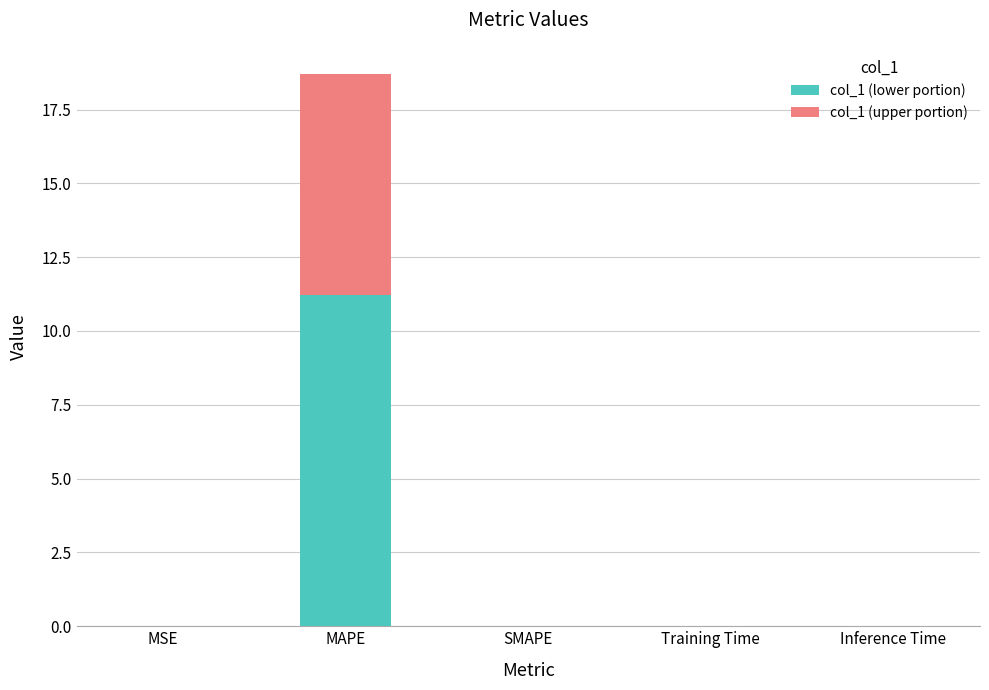

How many data points does each series have?

5